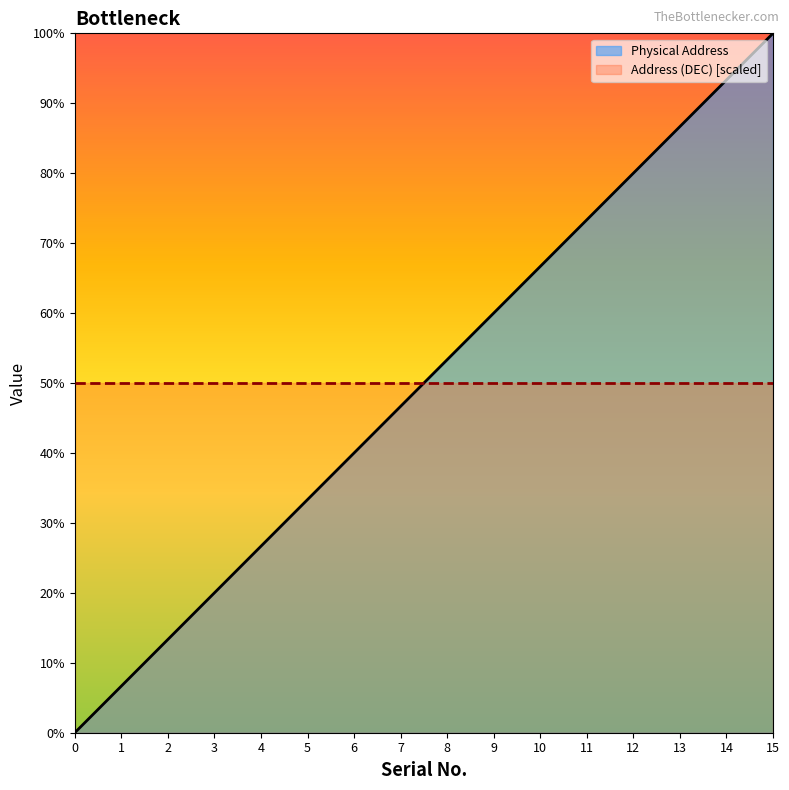

What is the value of the 2nd point from the left?

6.7